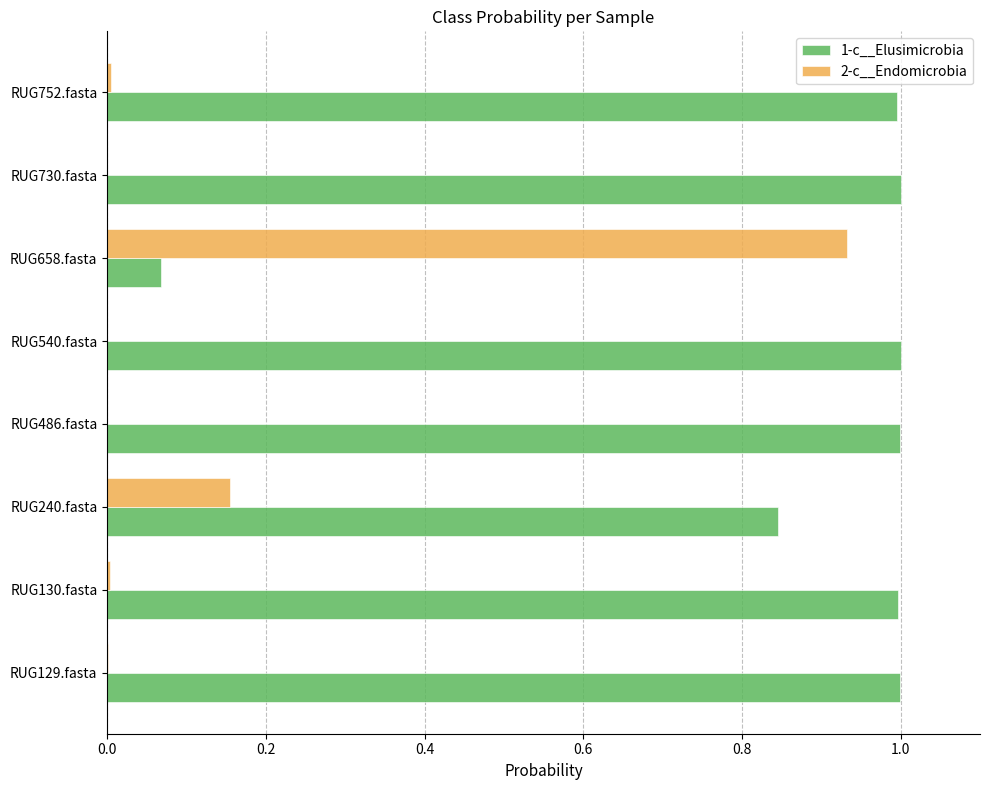

Which series has the largest total across all categories?

1-c__Elusimicrobia